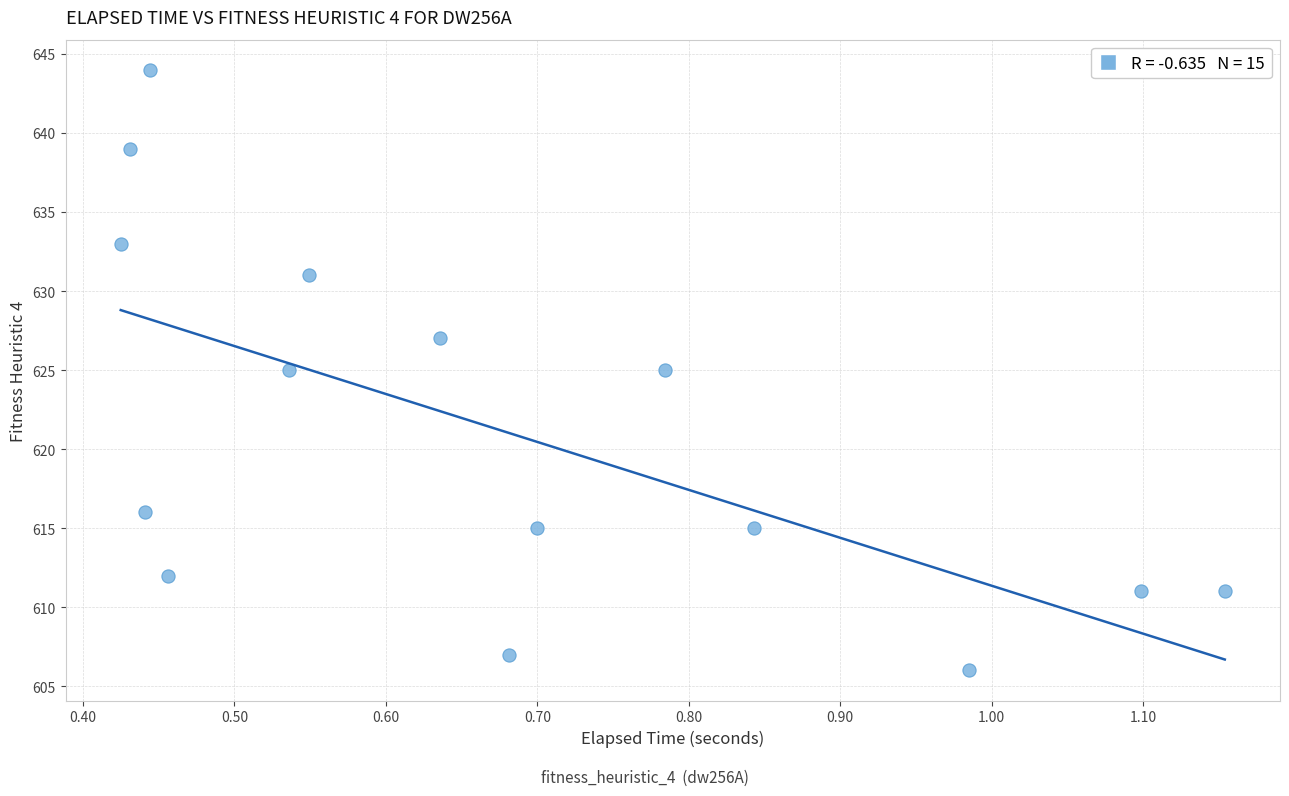

What is the range of Y values (max minus min)?

38